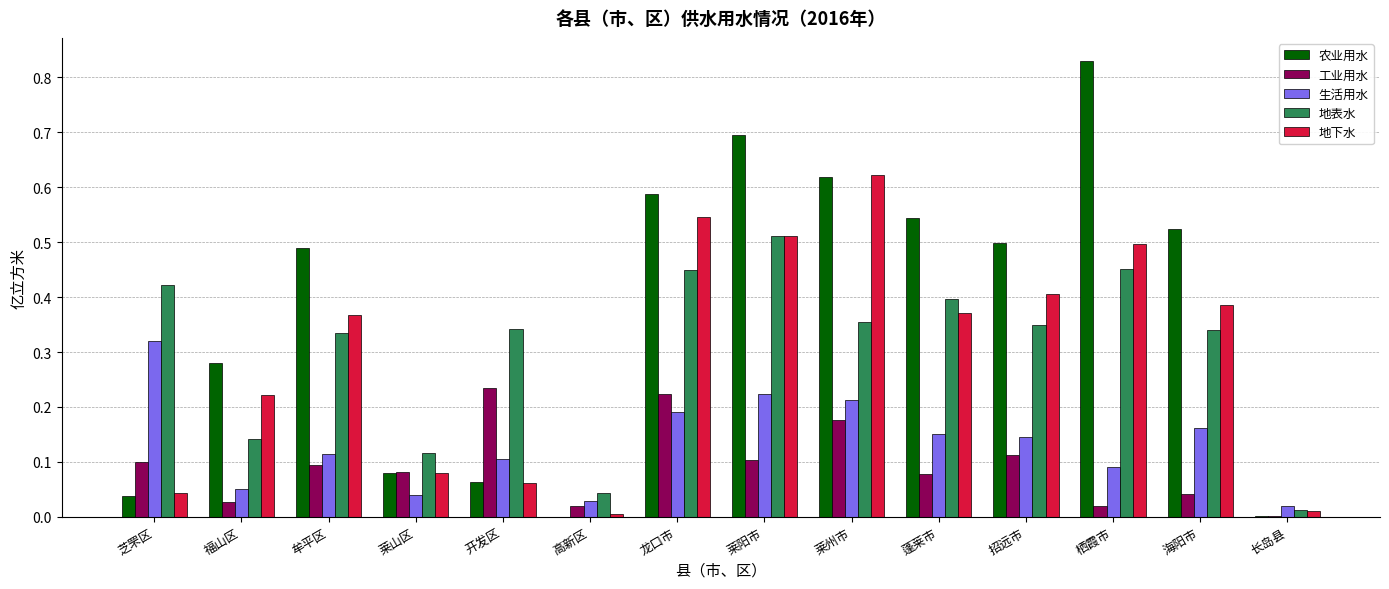

Count the number of categories in the chart.

14